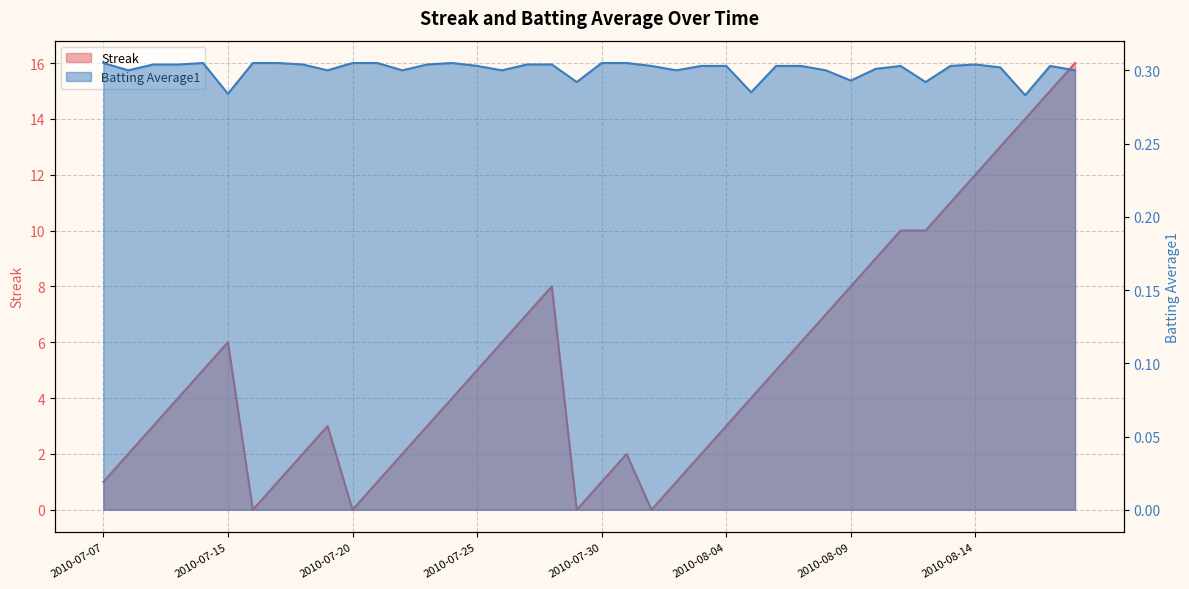

Which series has the widest spread of values?

Streak